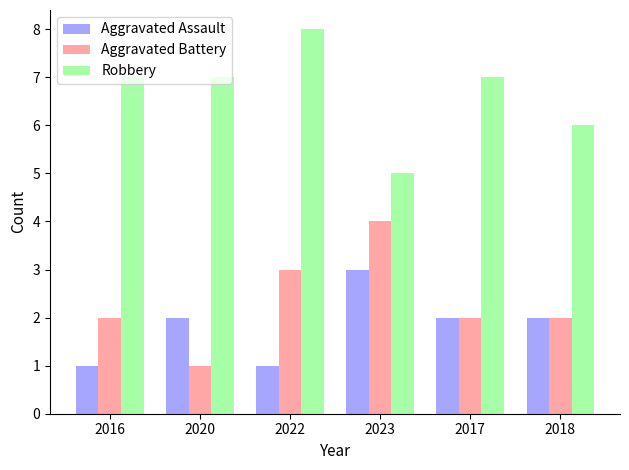

Count the Aggravated Assault values in the range 1 to 2.

5